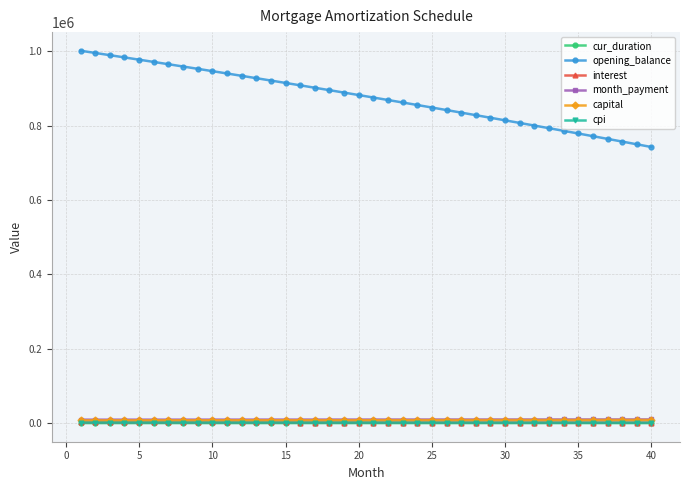

True or false: cpi and opening_balance cross at least once.

False